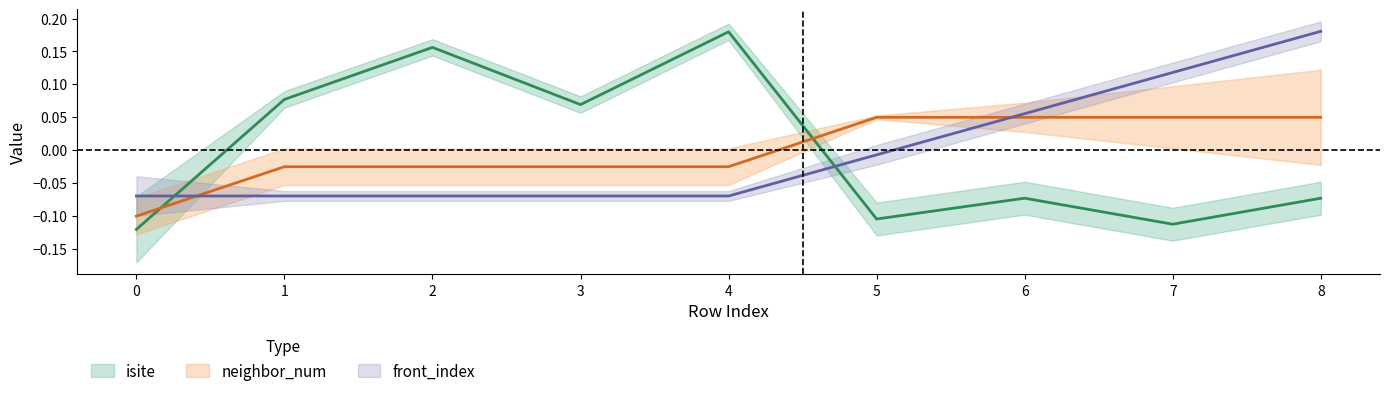

Rank the categories by front_index value from lowest to highest.

0, 1, 2, 3, 4, 5, 6, 7, 8